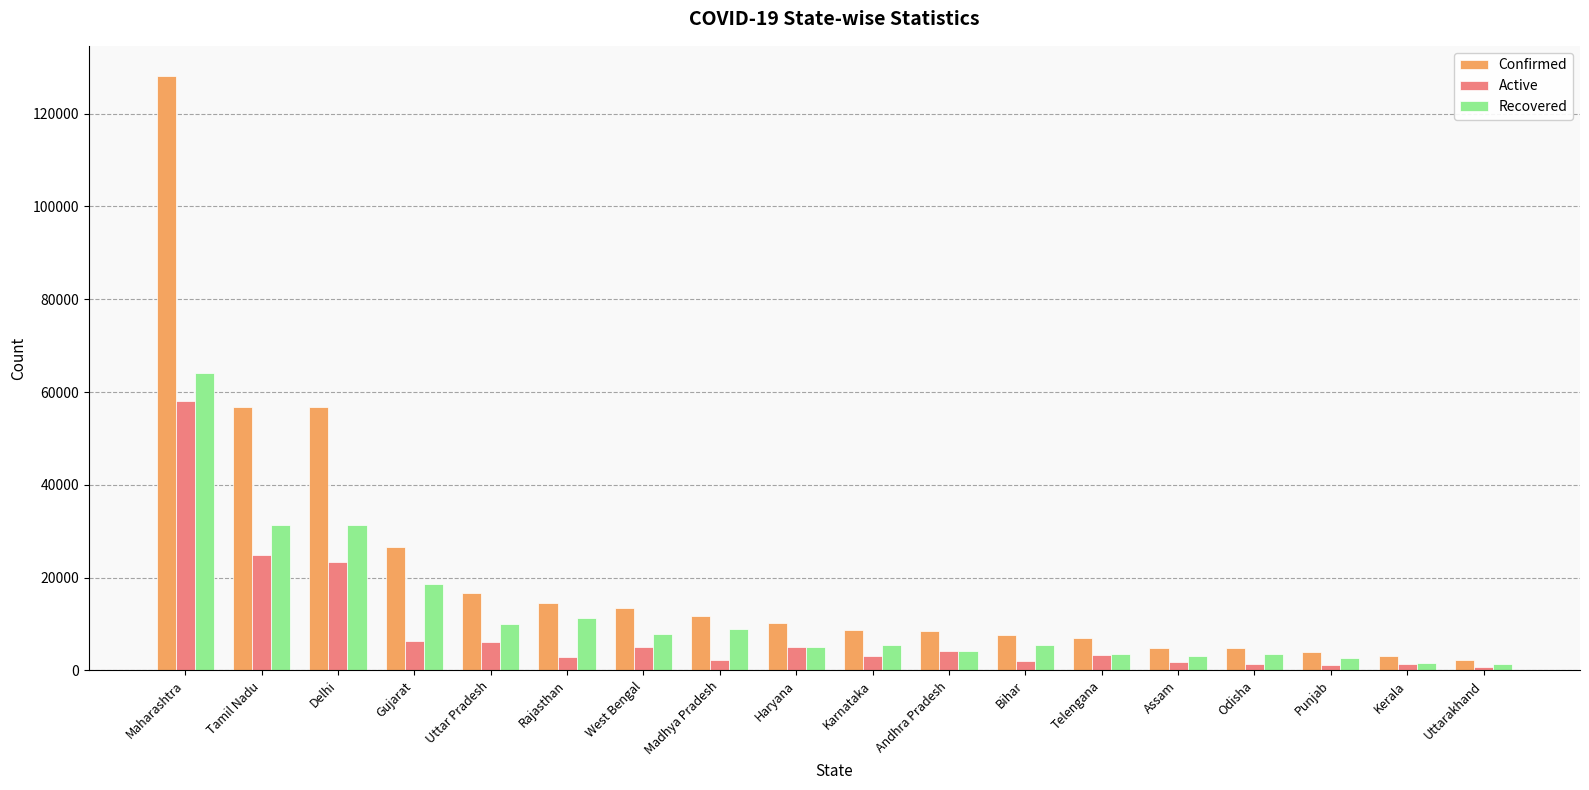

Are the bars grouped side by side (vs. stacked)?

Yes